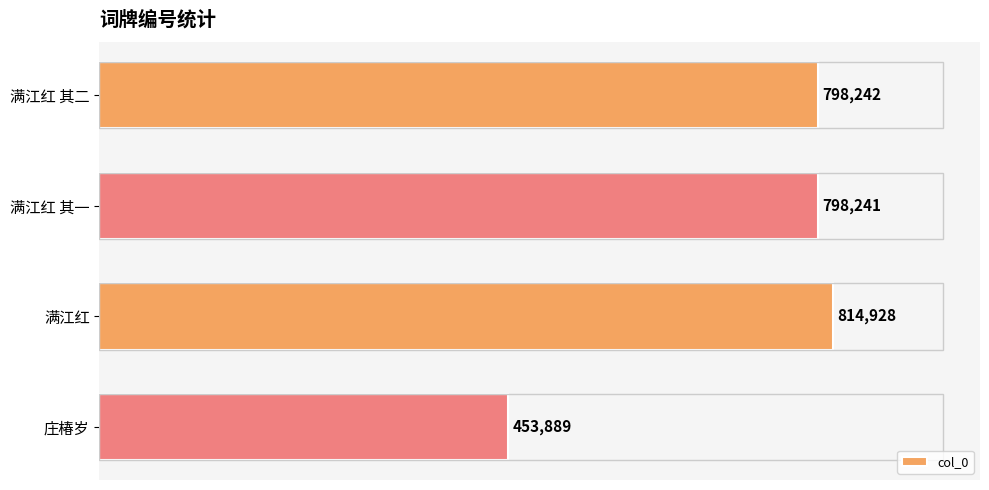

Reading top to bottom, what are all the values shown in this chart?

满江红 其二=798242	满江红 其一=798241	满江红=814928	庄椿岁=453889